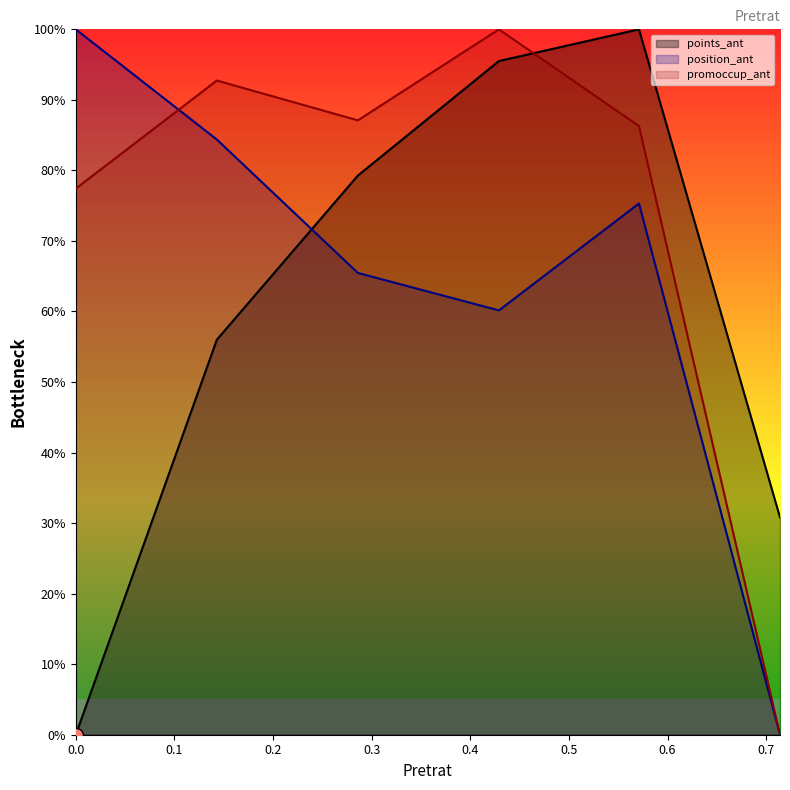

What is the value of the promoccup_ant point at the 2nd from the left?

92.7